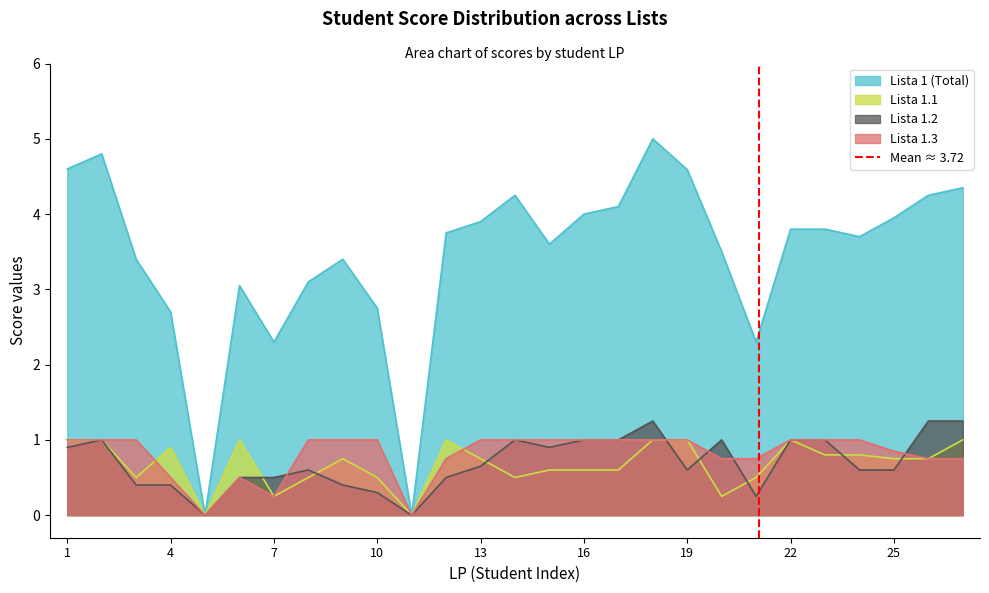

True or false: Lista 1.1 has a value of 1.3 at 4.

False